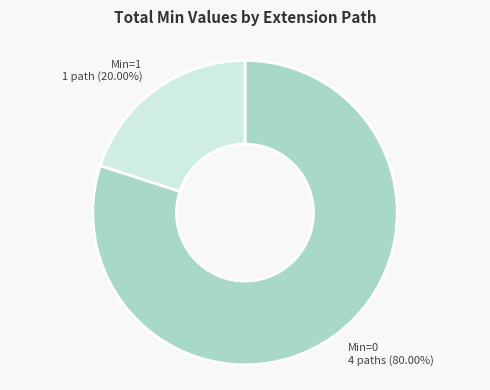

Is there a majority slice in this chart?

Yes